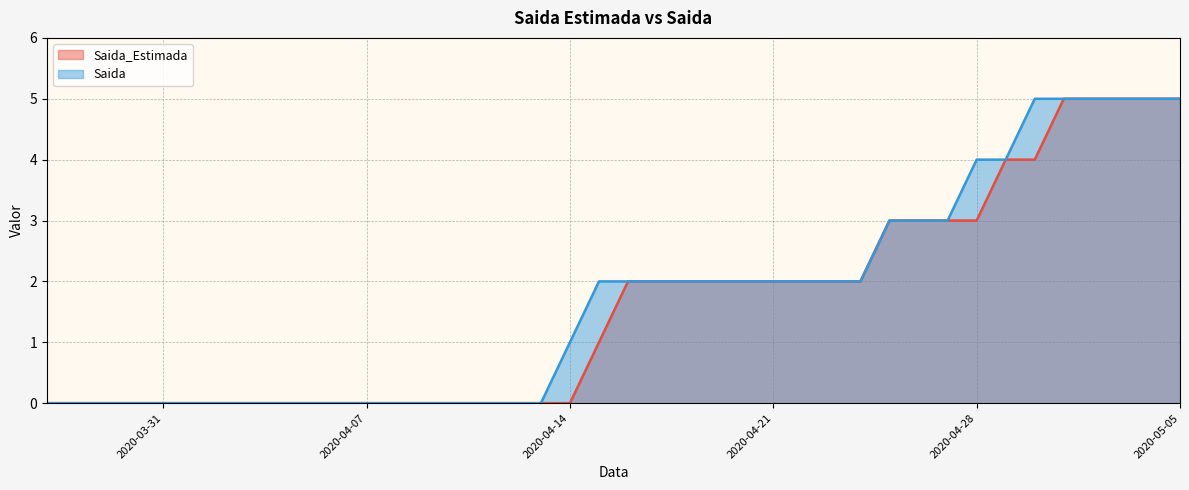

Between 2020-04-02 and 2020-04-25, which is larger?

2020-04-25